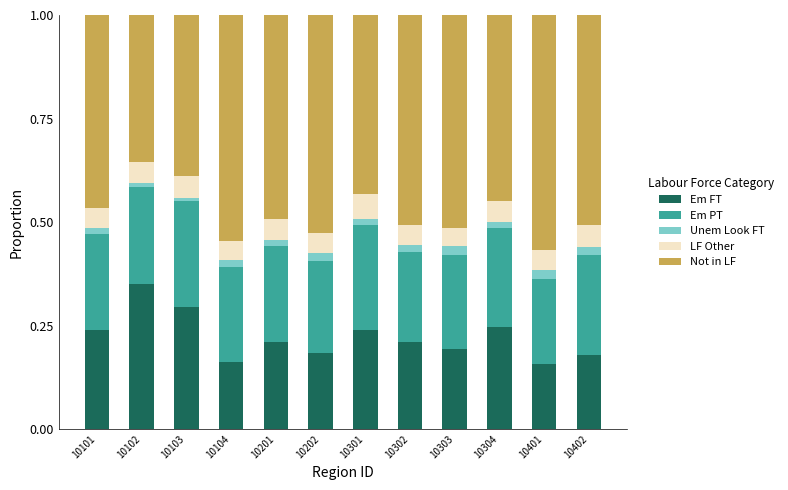

Which category has the highest value in the Em FT series?

10102